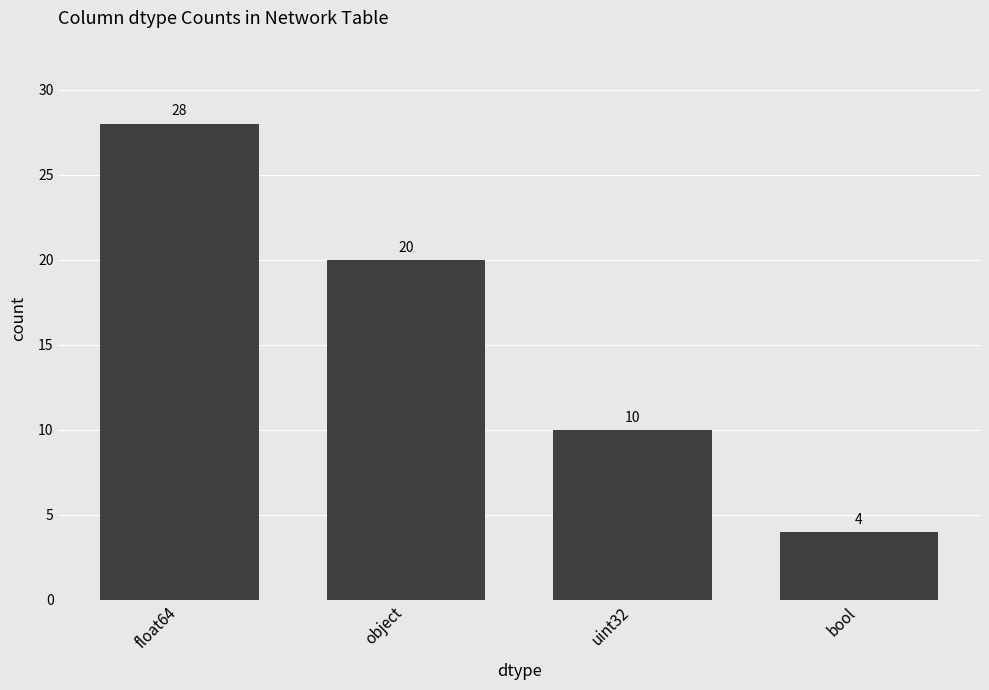

What is the label of the 4th bar from the right?

float64